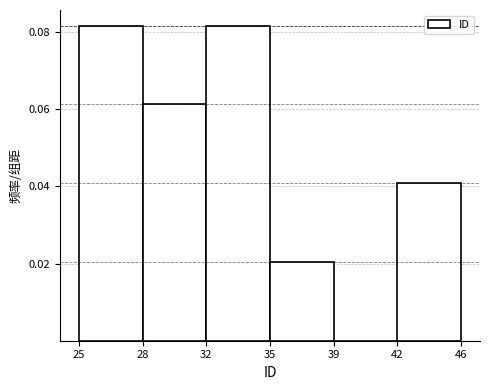

The chart shows a value of 0.0 at 28. True or false?

False